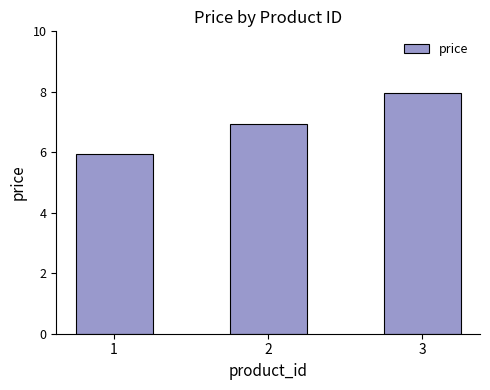

At which label is the value closest to 6?

1